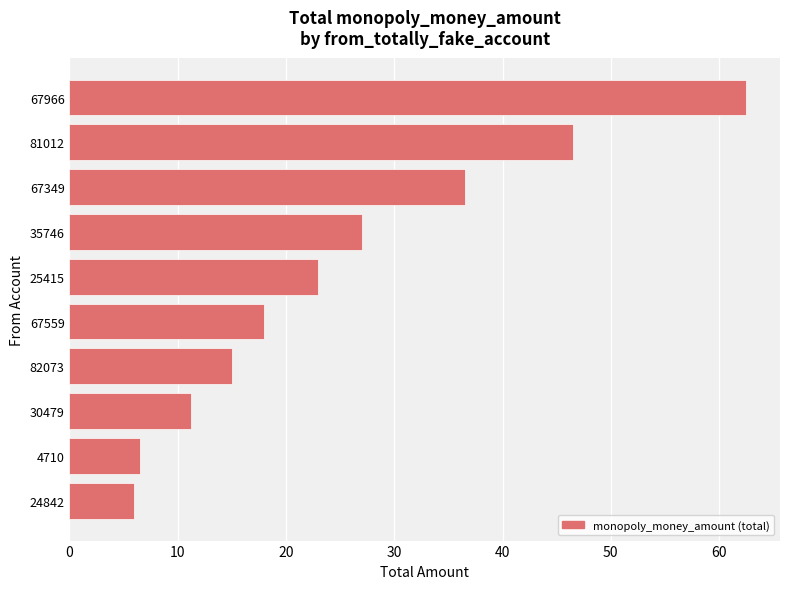

What is the value of the 5th bar from the top?

23.0